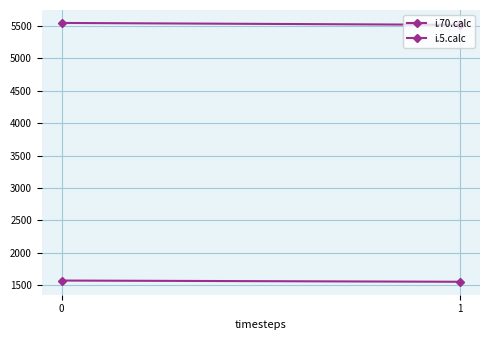

What is the difference between the i.70.calc values at 0 and 1?

19